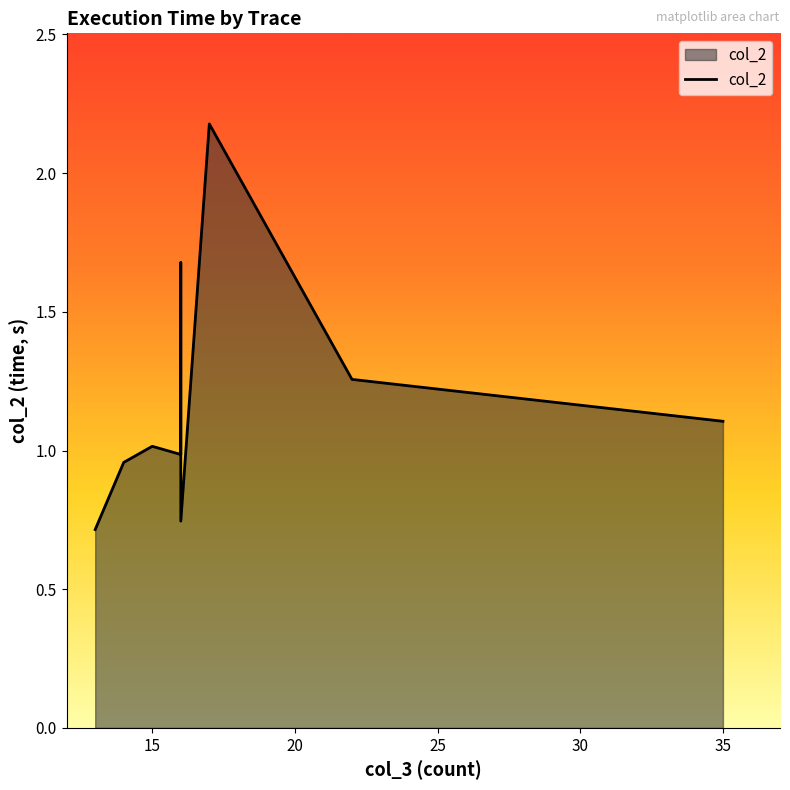

Rank the categories by value from highest to lowest.

17, 16, 16, 22, 16, 35, 15, 16, 14, 16, 16, 13